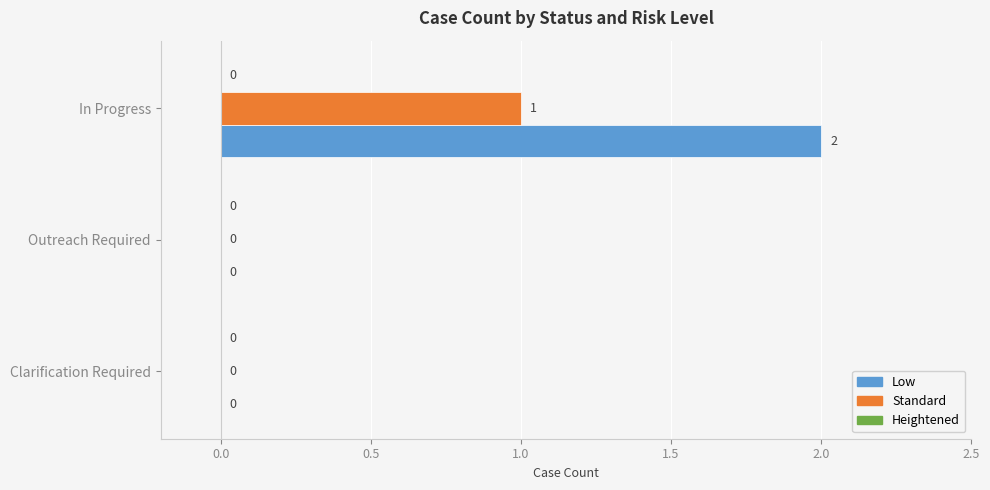

Which series has the largest range (max minus min)?

Low